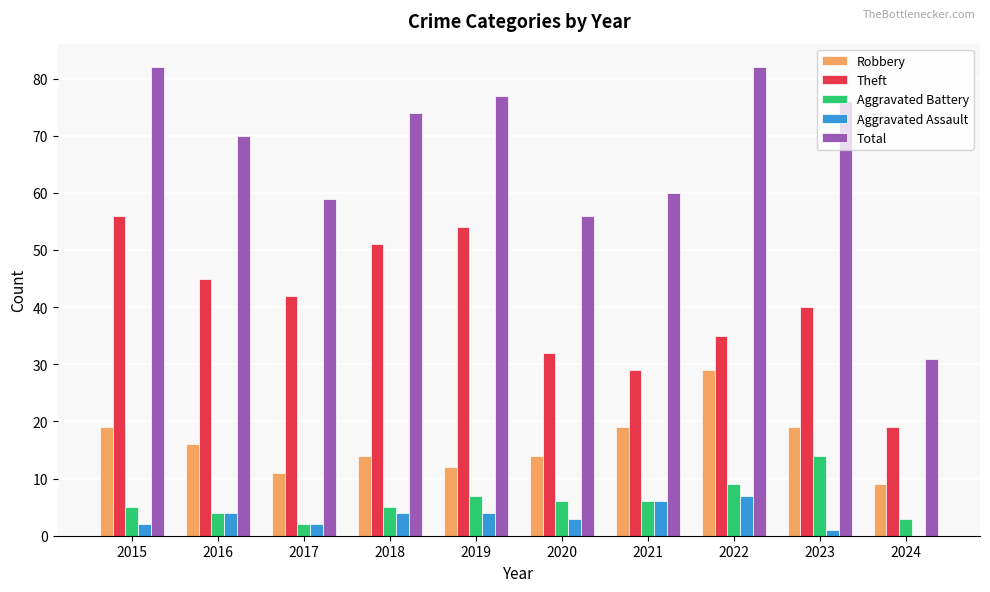

Is it true that Aggravated Assault equals 4 at 2019?

True